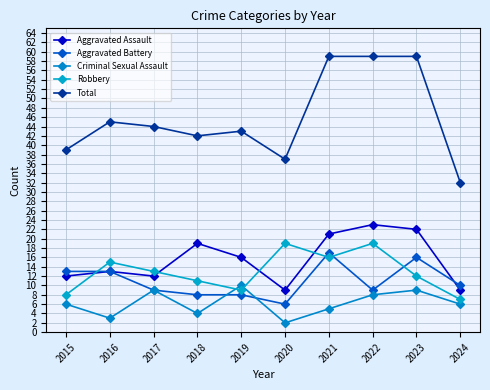

Which has a higher value, 2017 or 2024?

2017